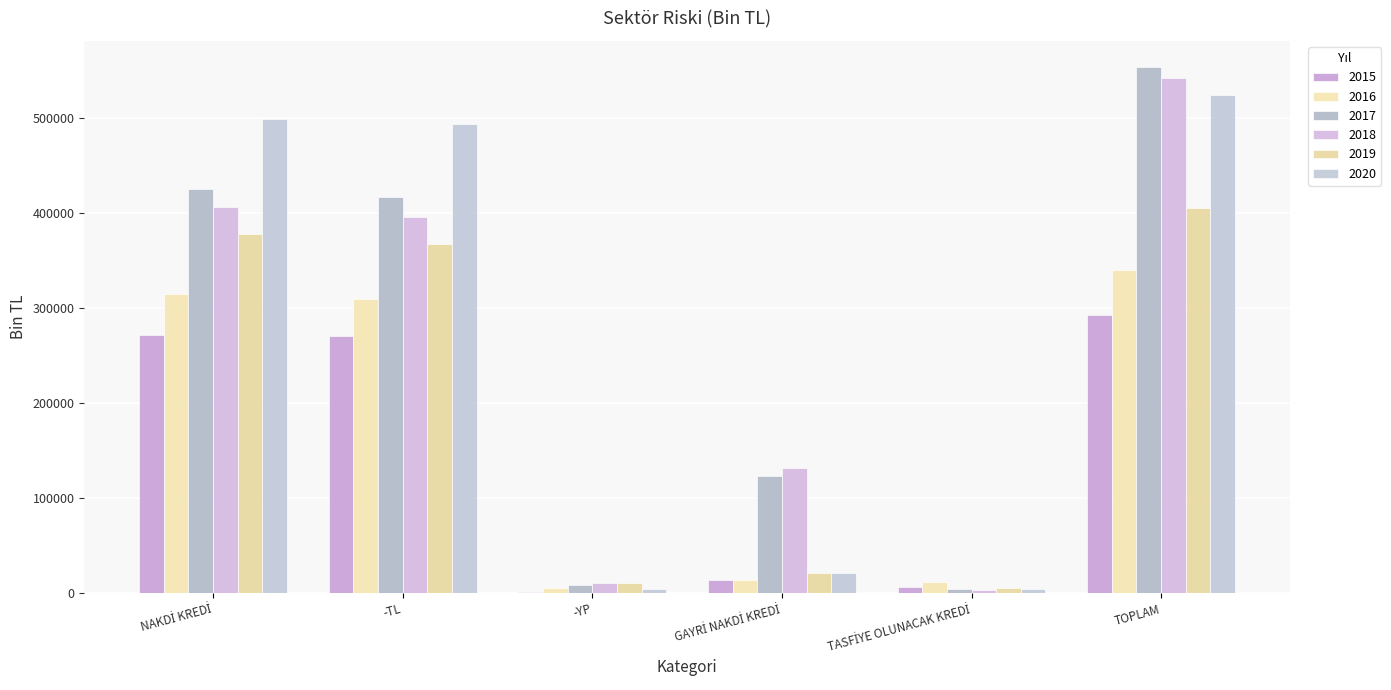

How many data points does each series have?

6